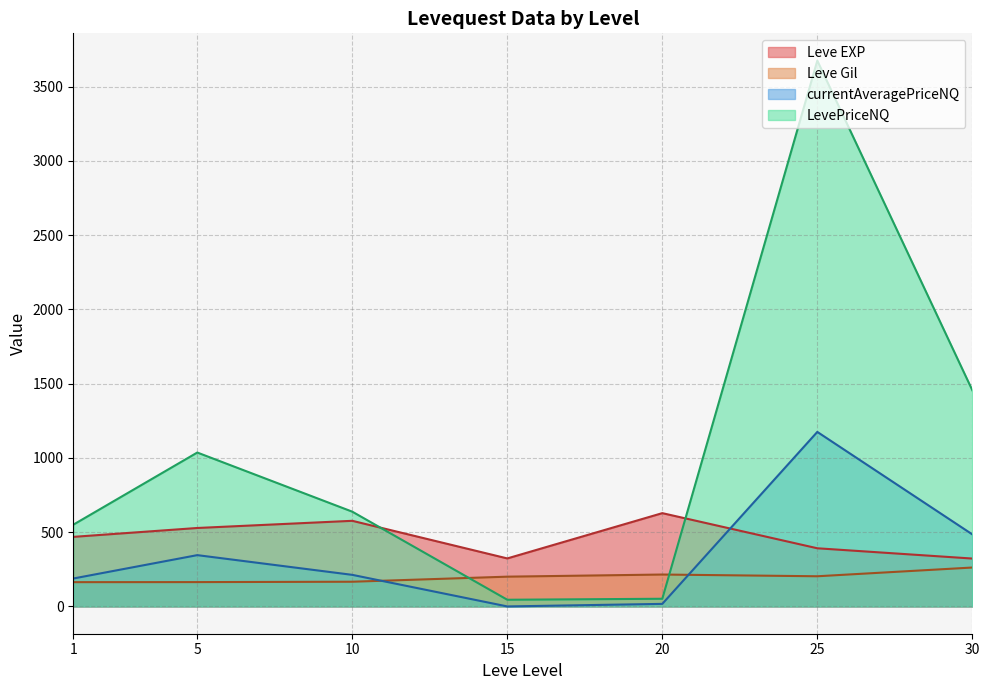

Rank the series by their maximum value, from lowest to highest.

Leve Gil, Leve EXP, currentAveragePriceNQ, LevePriceNQ